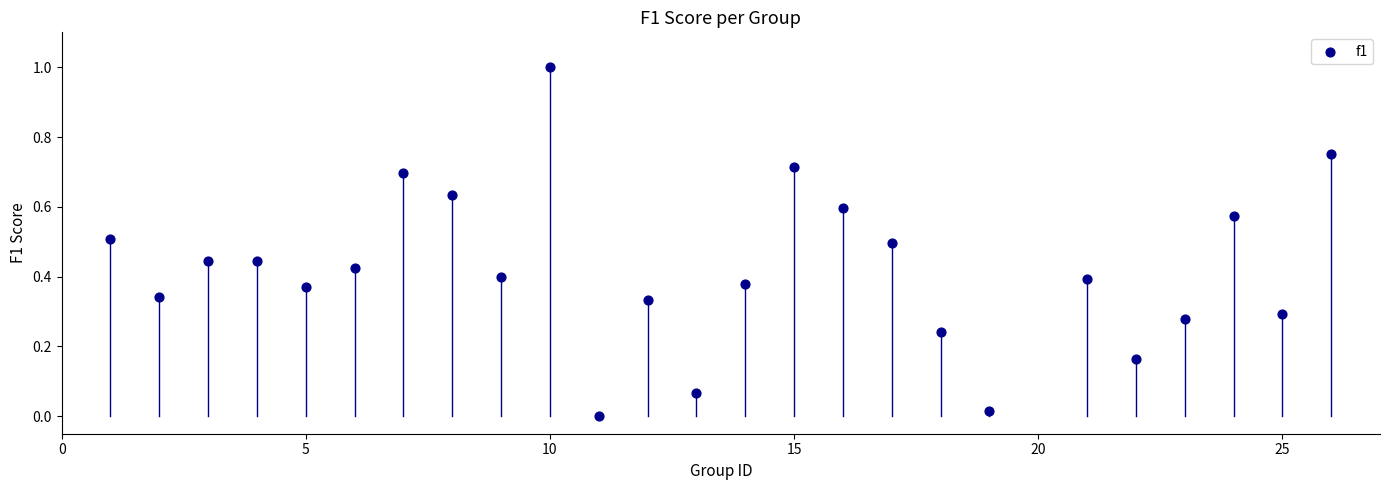

What is the range of X values (max minus min)?

25.0